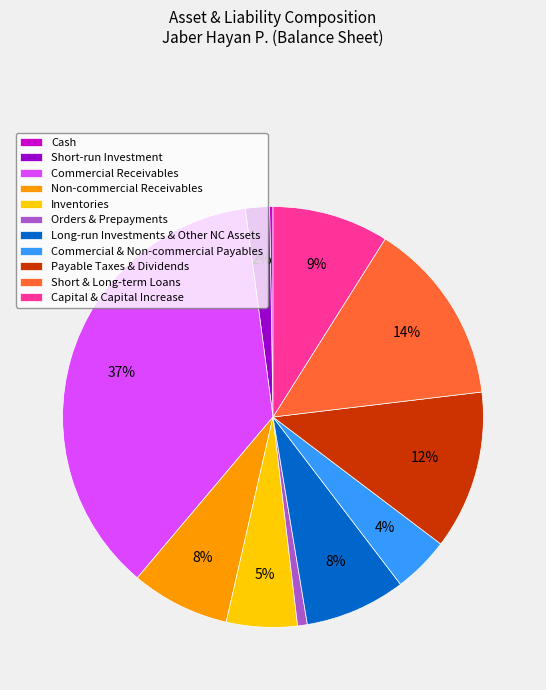

To the nearest percent, what percentage of the pie is Short-run Investment?

2%